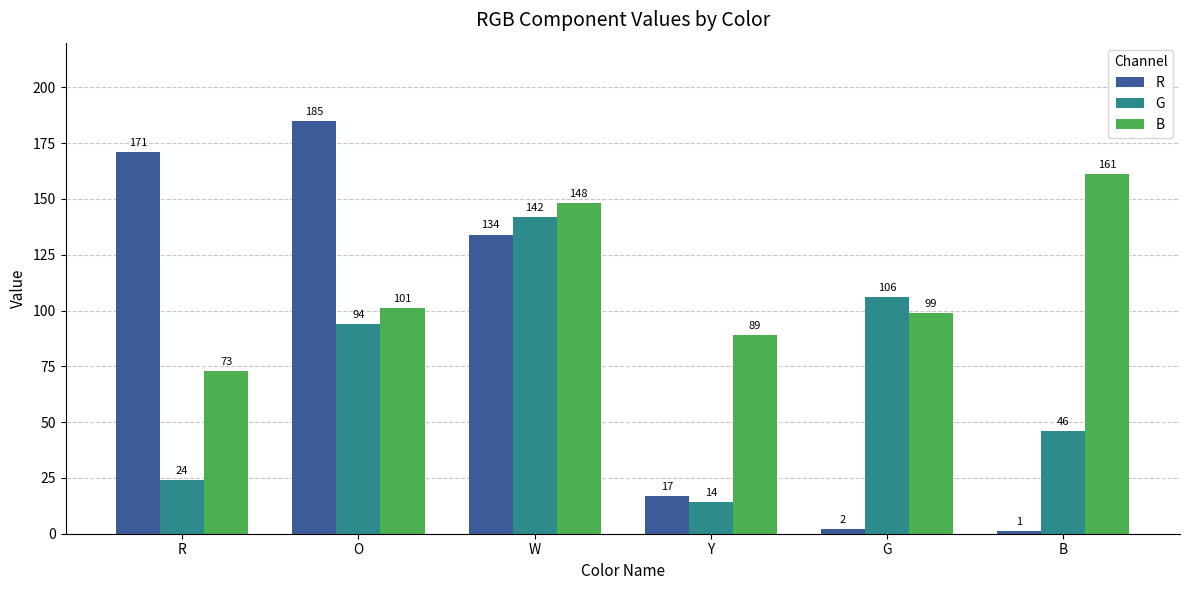

At O, list the series in order from largest to smallest.

R, B, G